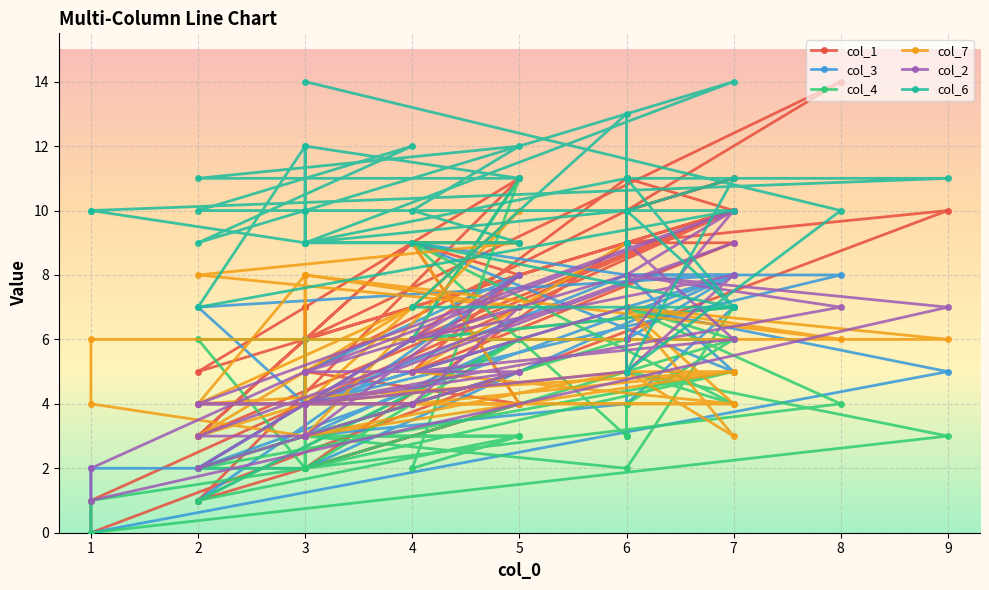

True or false: col_7 has a value of 5 at 3.

False